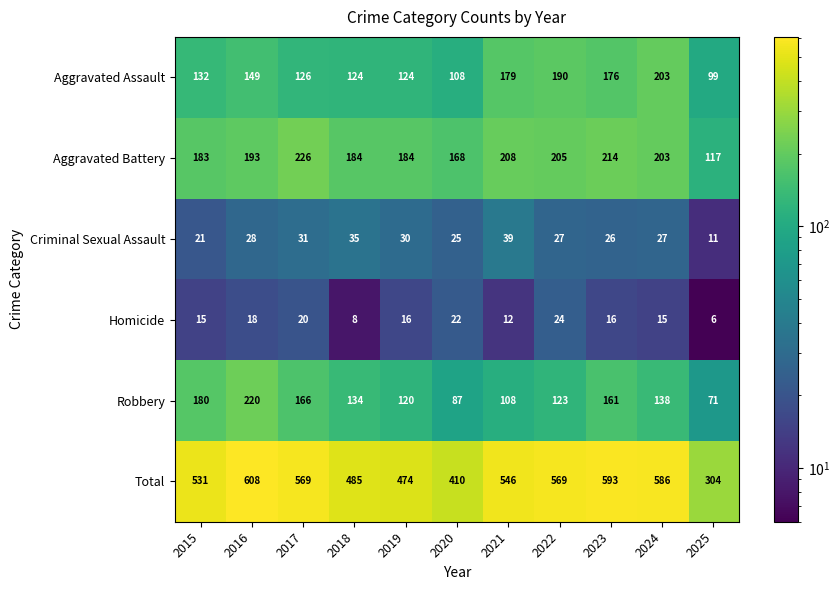

At 2025, list the series in order from largest to smallest.

Total, Aggravated Battery, Aggravated Assault, Robbery, Criminal Sexual Assault, Homicide